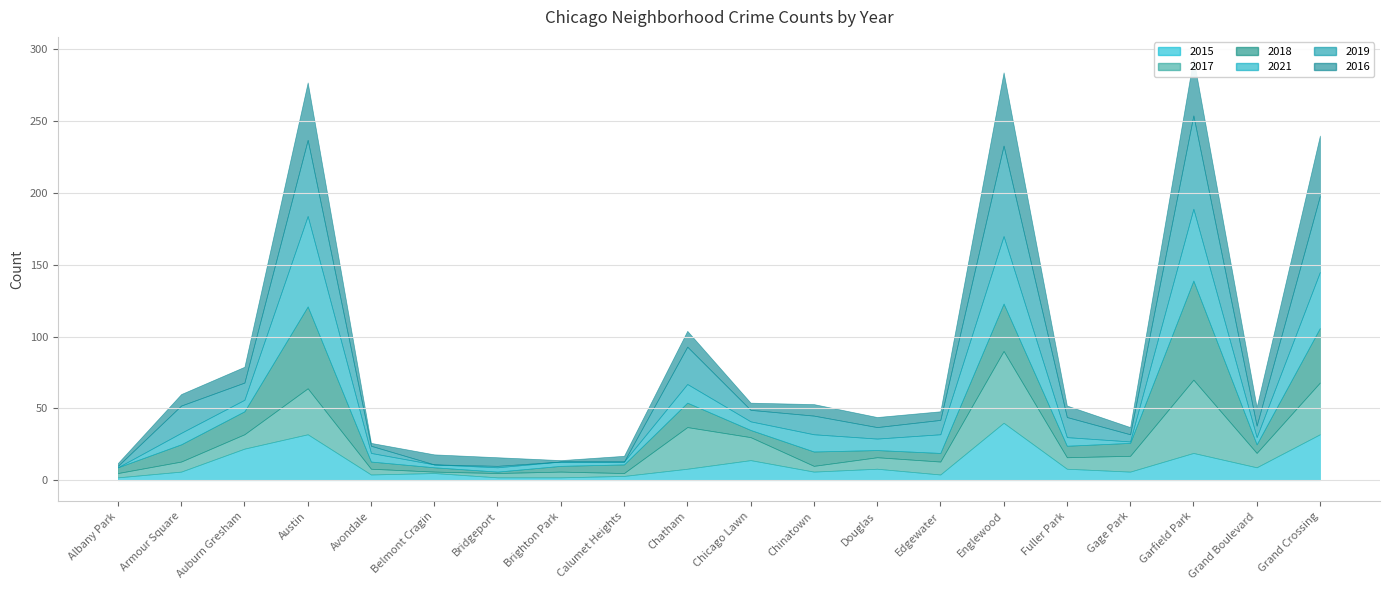

What is the difference between the maximum and minimum values in the 2017 series?

50